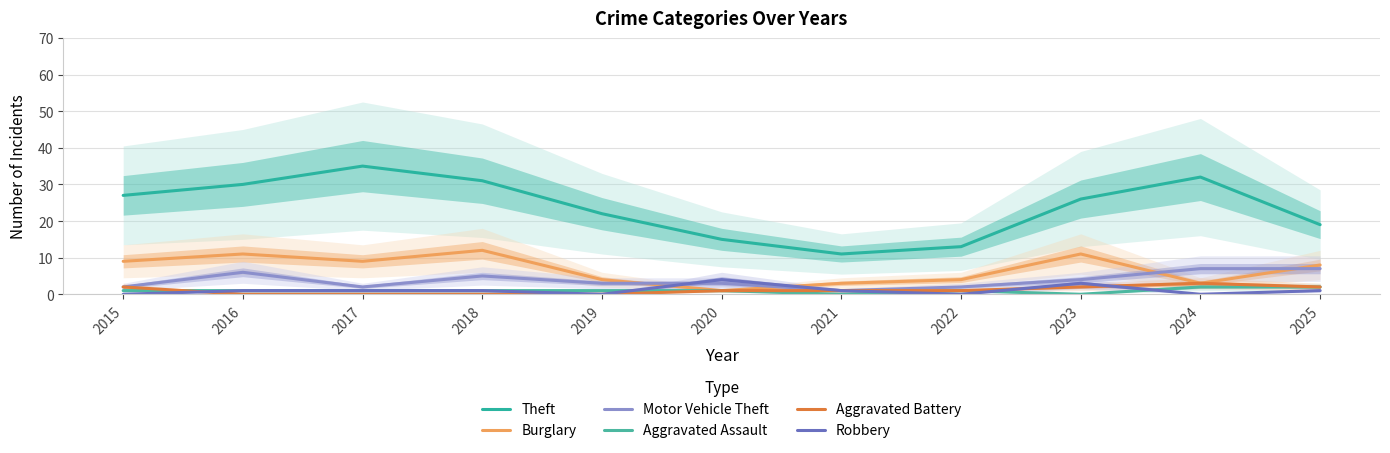

What is the spread (max minus min) of values at 2019?

22